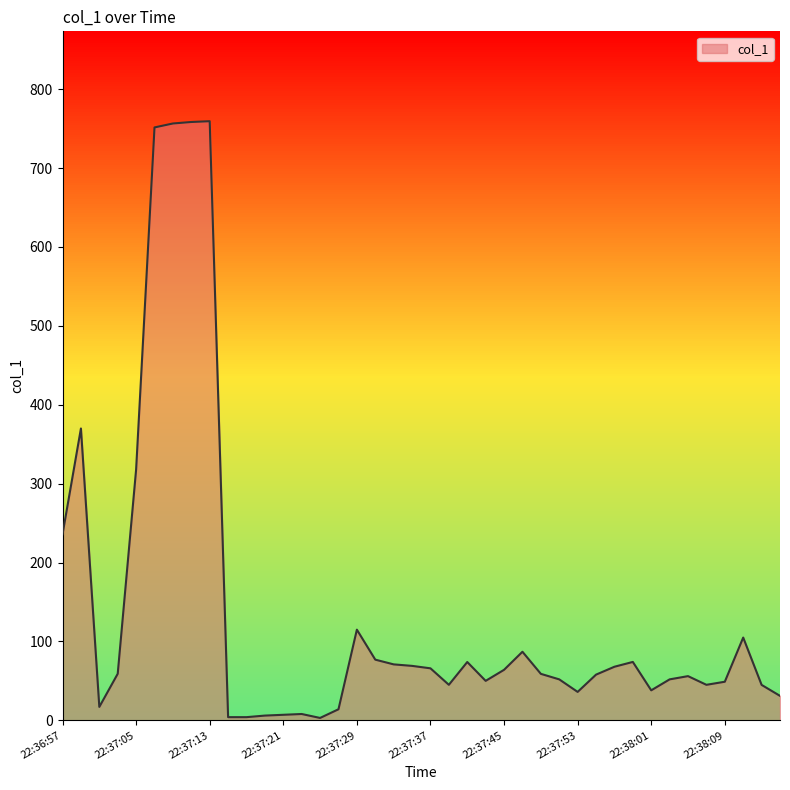

What is the maximum value shown in the chart?

759.4